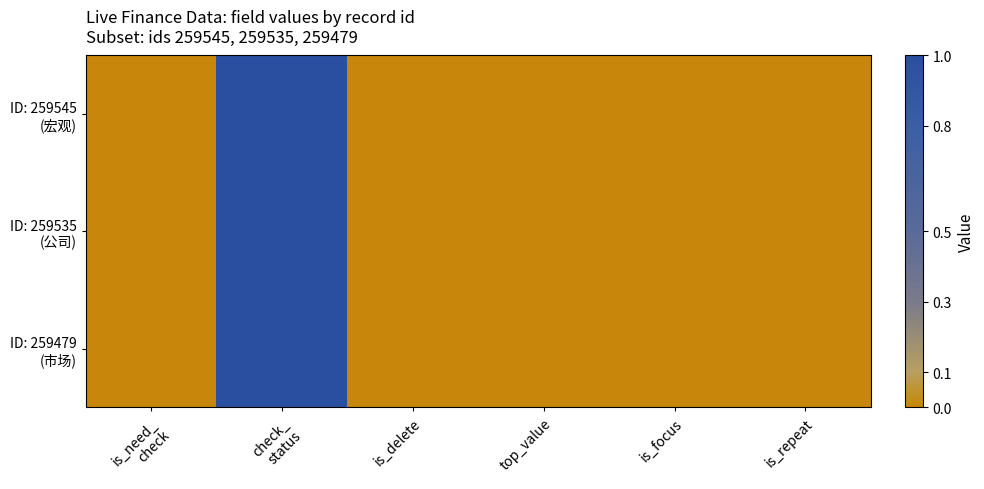

At which category is the sum across all series the highest?

check_
status